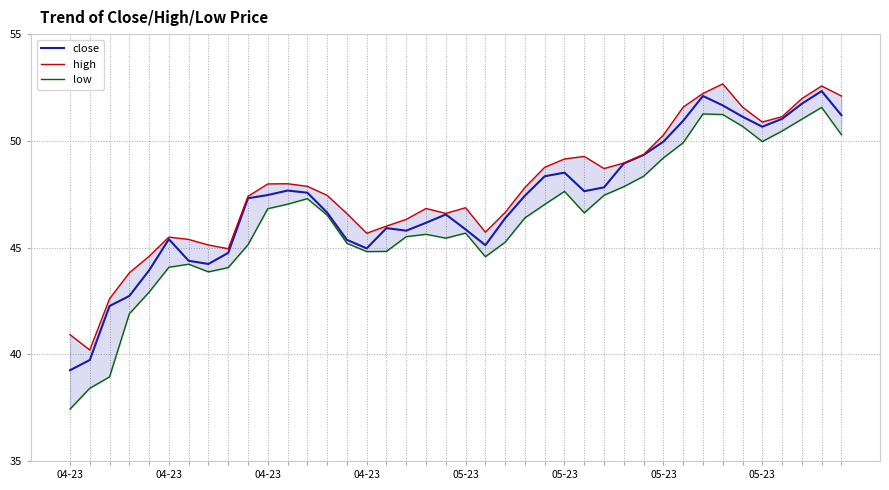

What value does the low series have at 04-23?

41.9